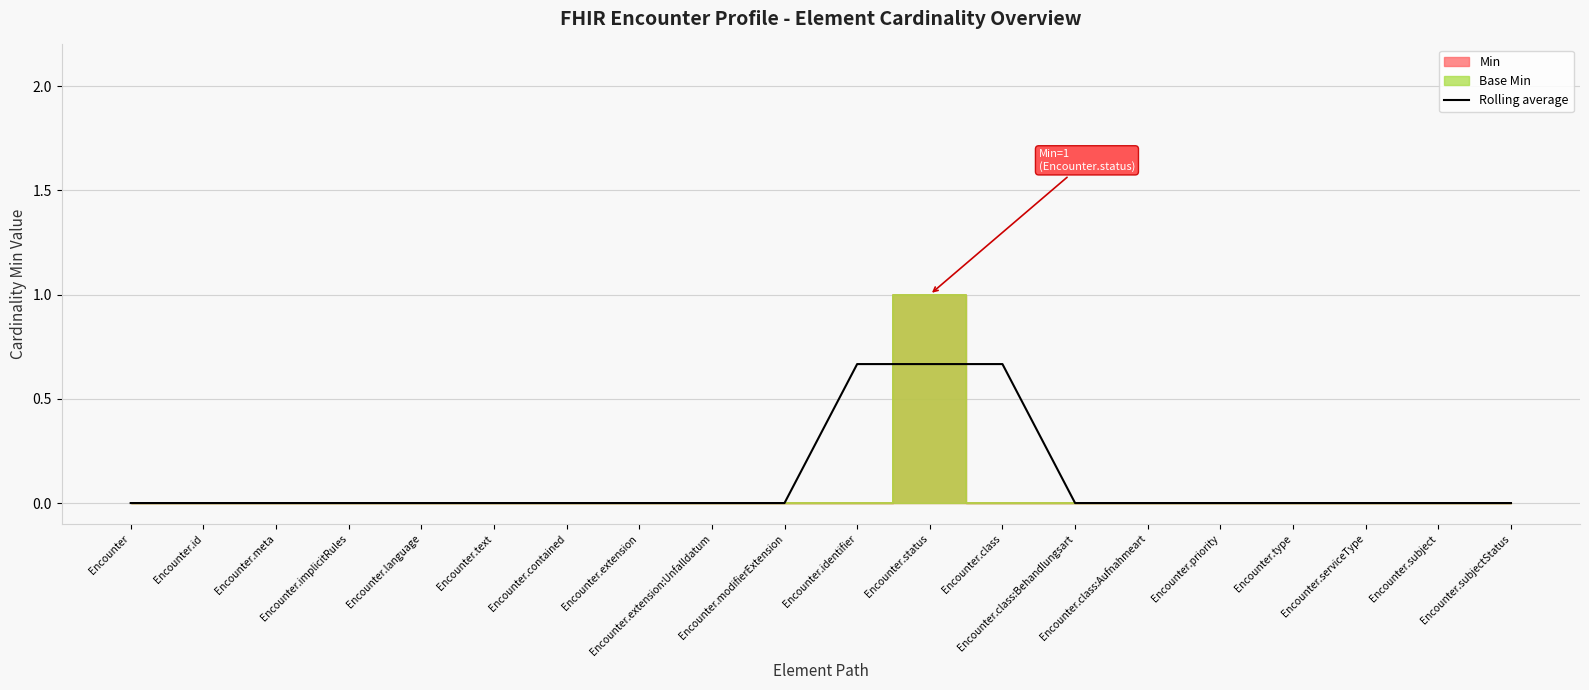

Reading left to right, list all the values displayed in this chart.

Encounter=0.0	Encounter.id=0.0	Encounter.meta=0.0	Encounter.implicitRules=0.0	Encounter.language=0.0	Encounter.text=0.0	Encounter.contained=0.0	Encounter.extension=0.0	Encounter.extension:Unfalldatum=0.0	Encounter.modifierExtension=0.0	Encounter.identifier=0.7	Encounter.status=0.7	Encounter.class=0.7	Encounter.class:Behandlungsart=0.0	Encounter.class:Aufnahmeart=0.0	Encounter.priority=0.0	Encounter.type=0.0	Encounter.serviceType=0.0	Encounter.subject=0.0	Encounter.subjectStatus=0.0